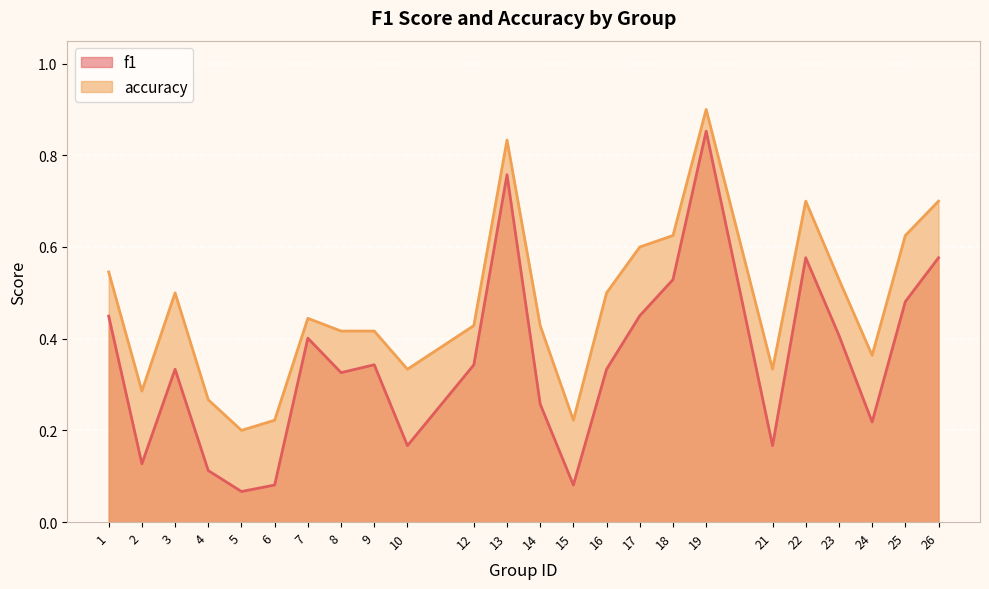

Rank the series by their maximum value, from lowest to highest.

f1, accuracy